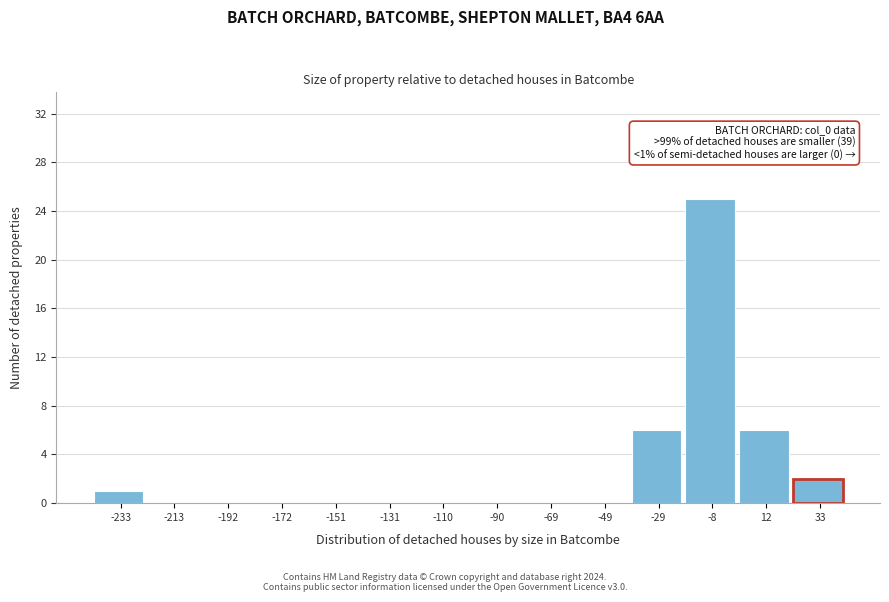

Reading left to right, list all the values displayed in this chart.

-233=1	-213=0	-192=0	-172=0	-151=0	-131=0	-110=0	-90=0	-69=0	-49=0	-29=6	-8=25	12=6	33=2